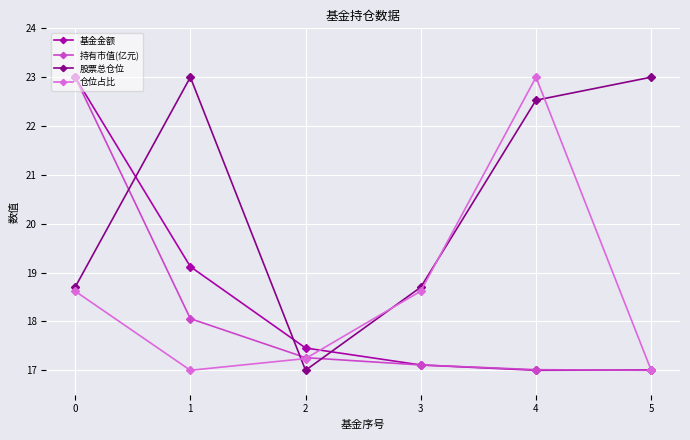

At which label does 股票总仓位 first exceed 22?

1